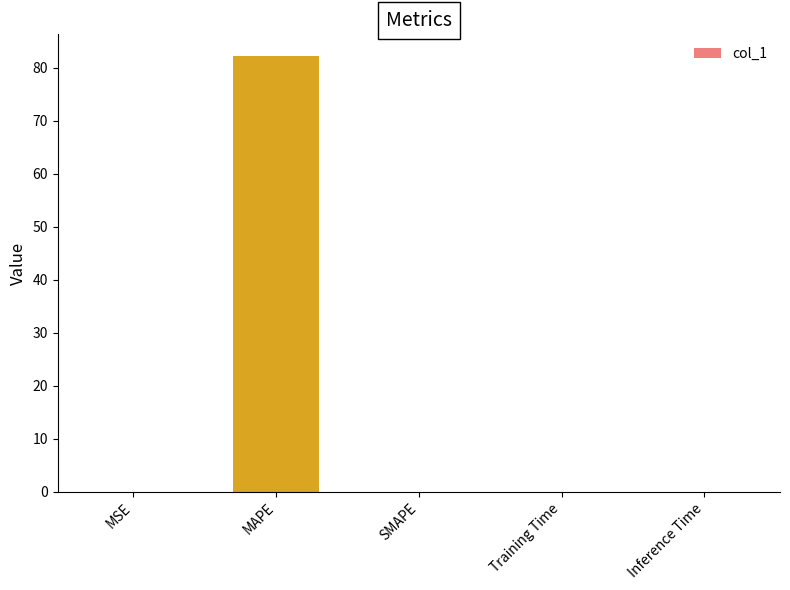

The chart shows a value of 0.0 at MSE. True or false?

True